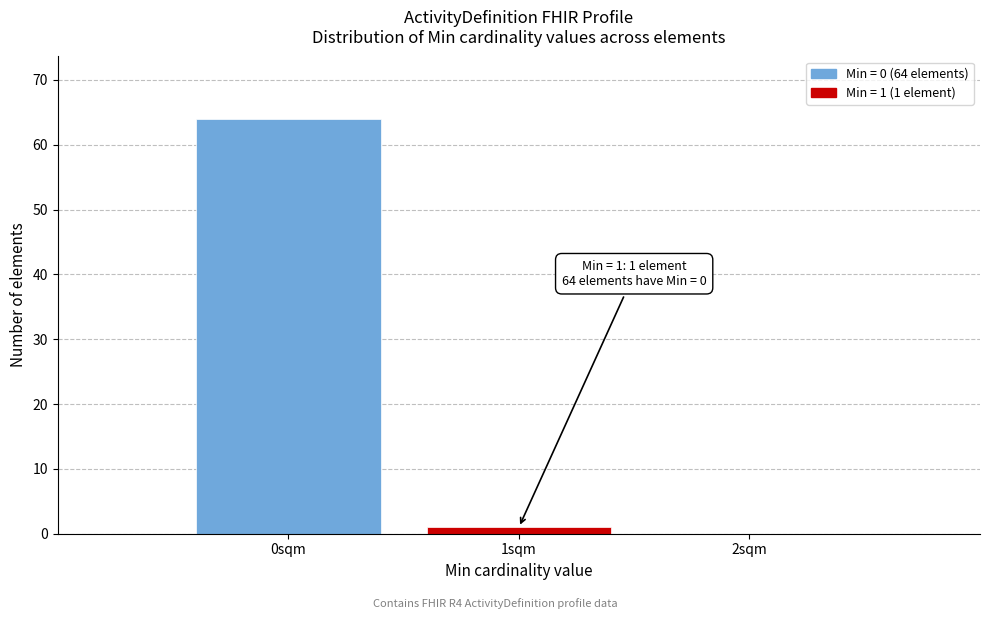

Reading right to left, list all the values displayed in this chart.

2sqm=0	1sqm=1	0sqm=64